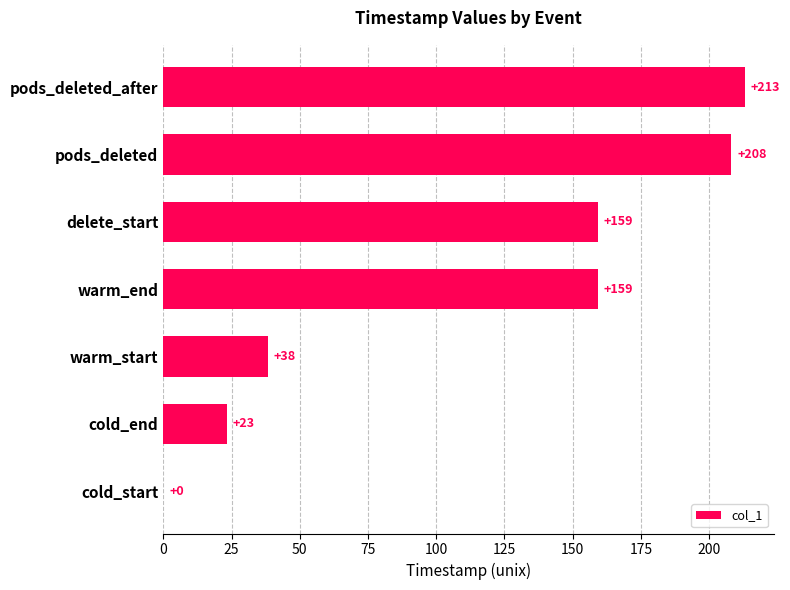

Are the bars horizontal?

Yes